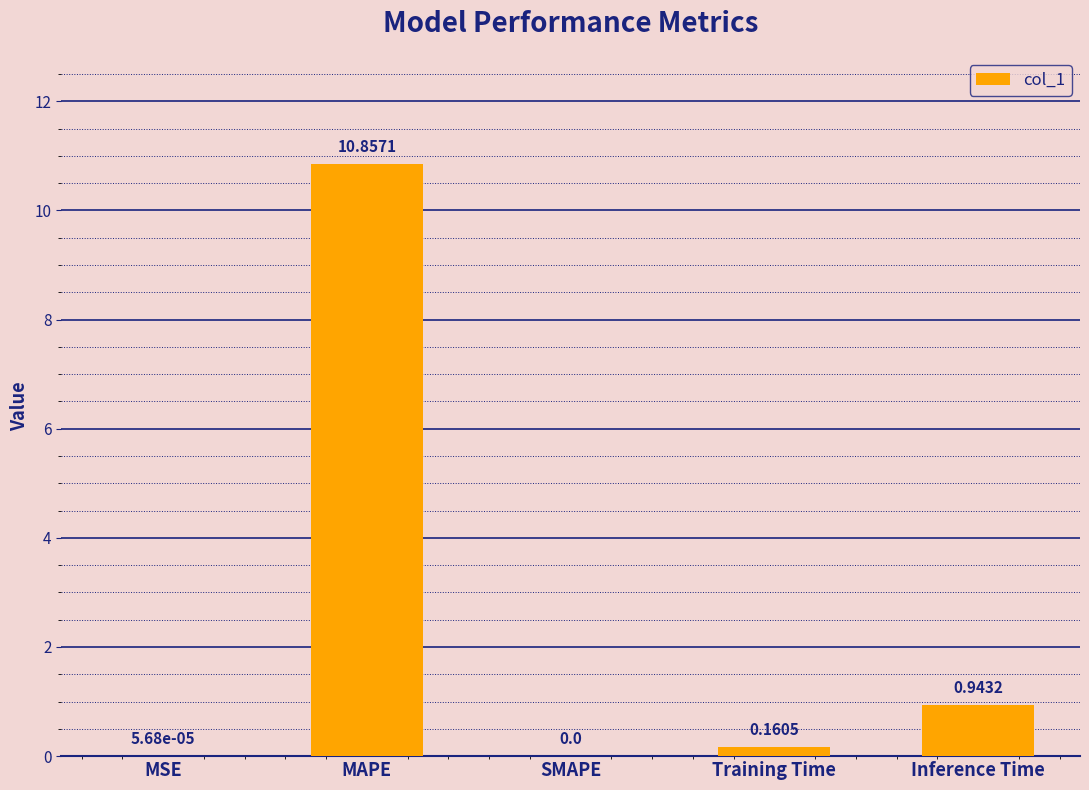

What is the sum of all values?

12.0